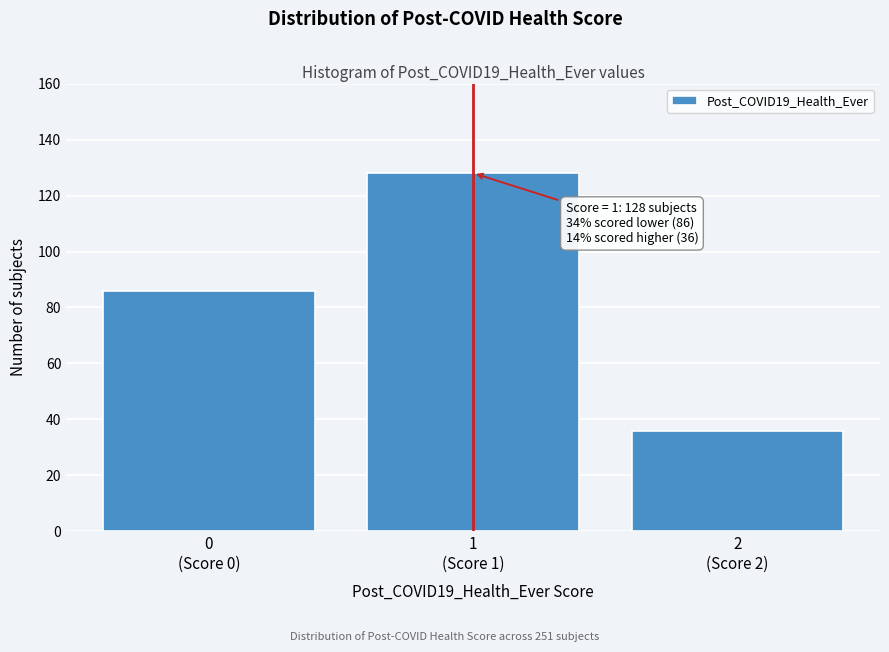

Reading right to left, list all the values displayed in this chart.

36	128	86